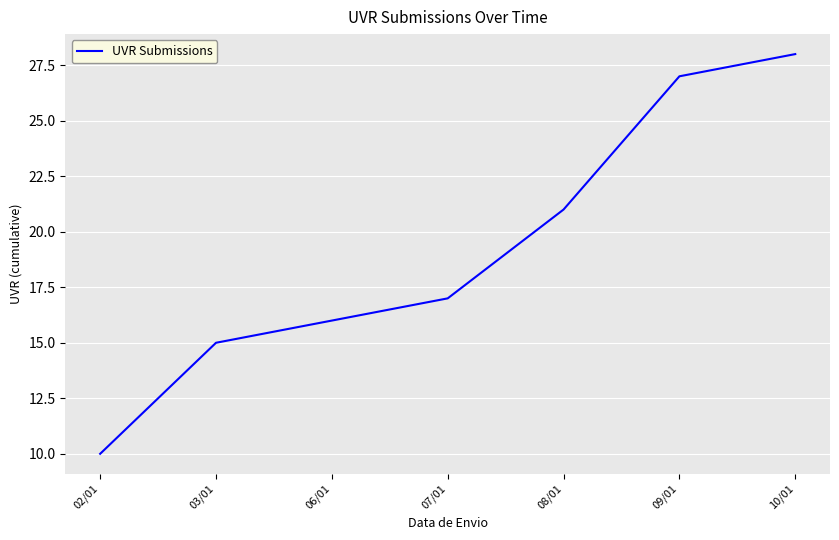

True or false: the data has more than 1 interior local peaks.

False